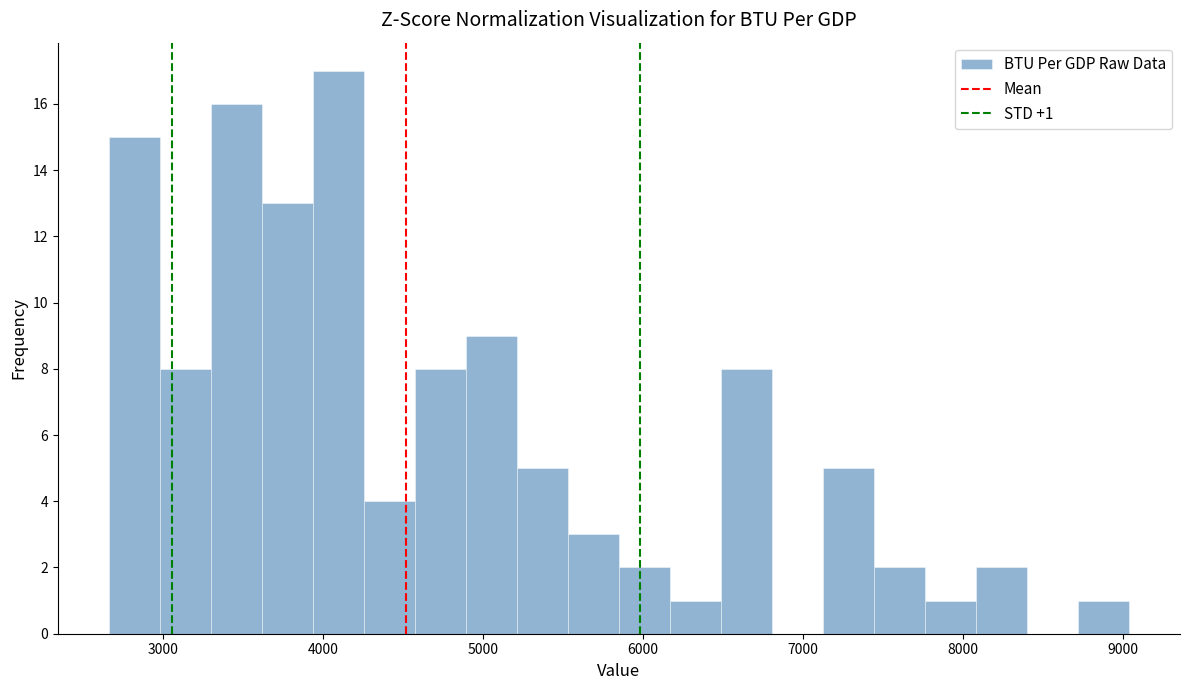

Around what value on the x-axis is the tallest bar? Give the approximate position of its centre, as read against the axis.

4100